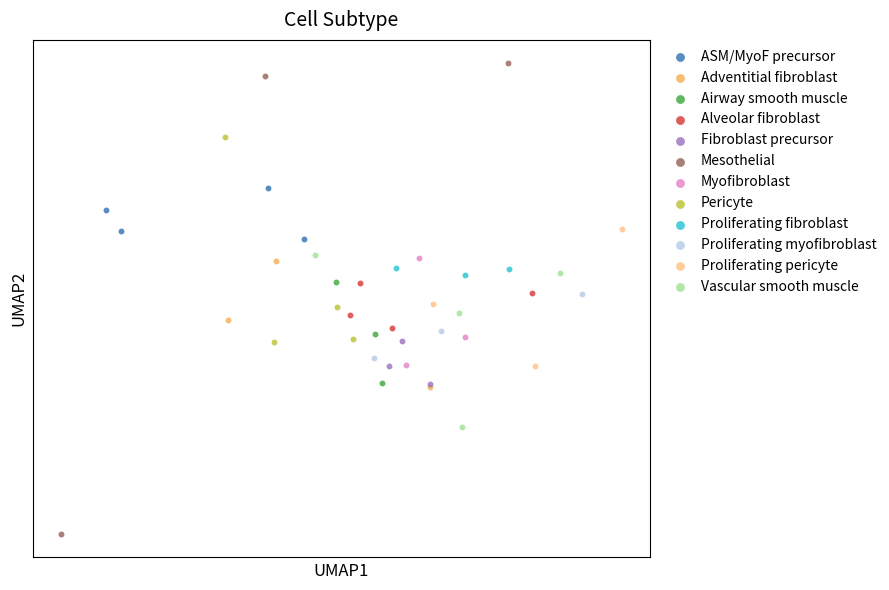

Which series reaches the maximum Y coordinate?

Mesothelial